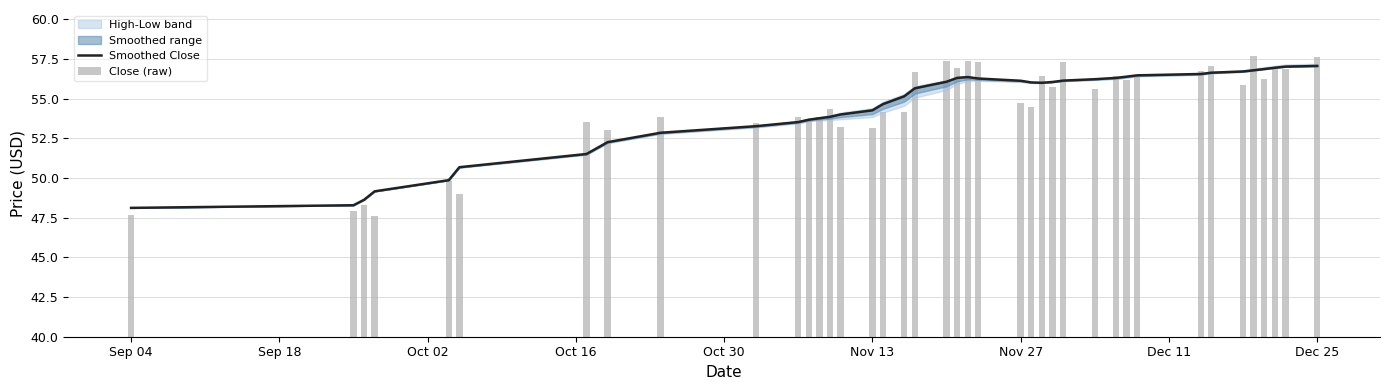

Which series has the largest total across all categories?

Close (raw)